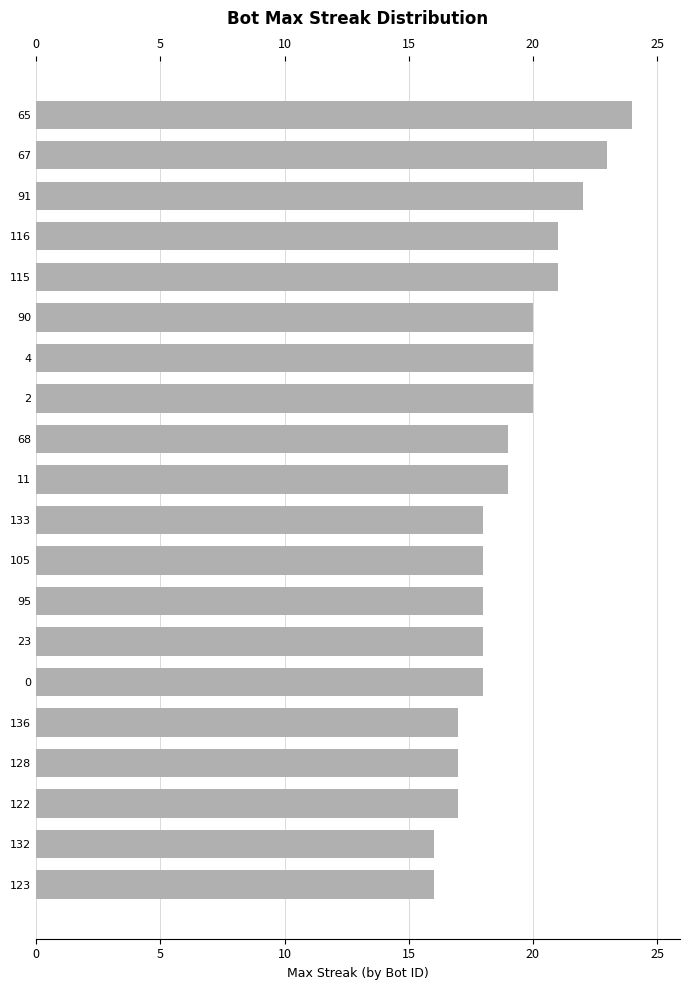

How many distinct data groups are displayed?

1